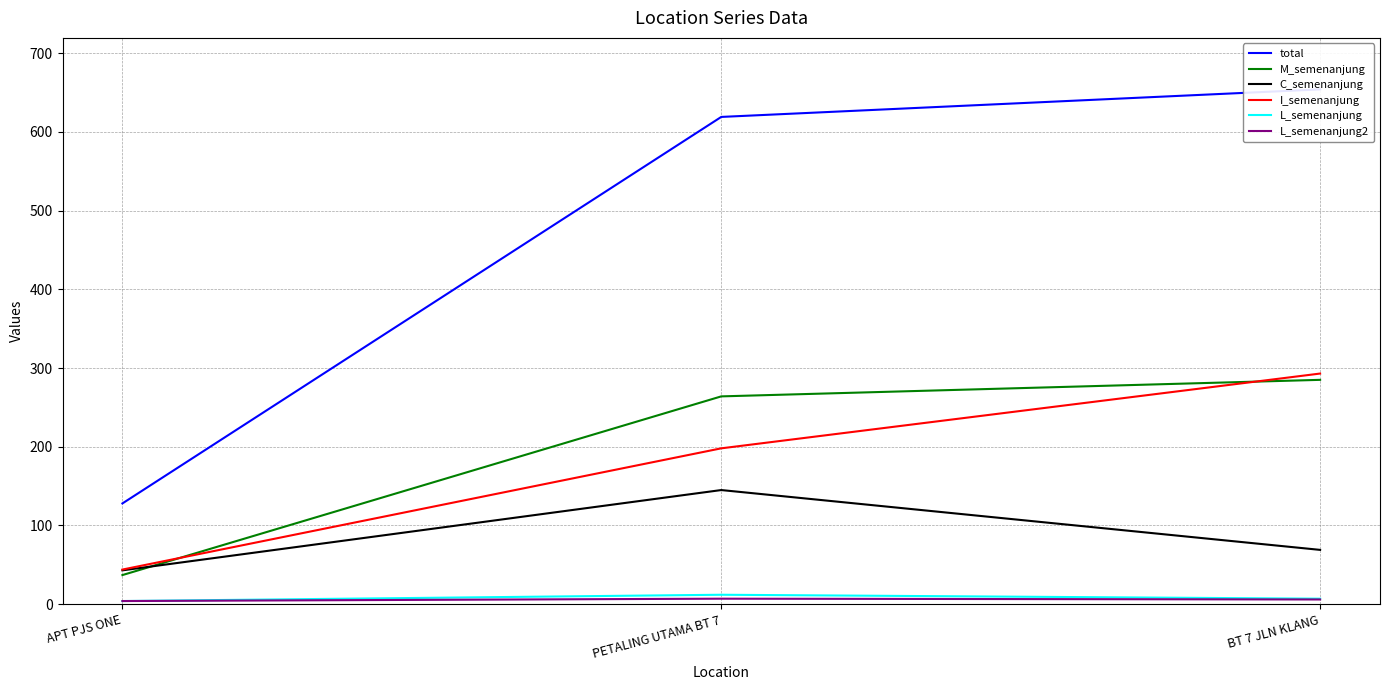

What is the label of the 3rd point from the right?

APT PJS ONE